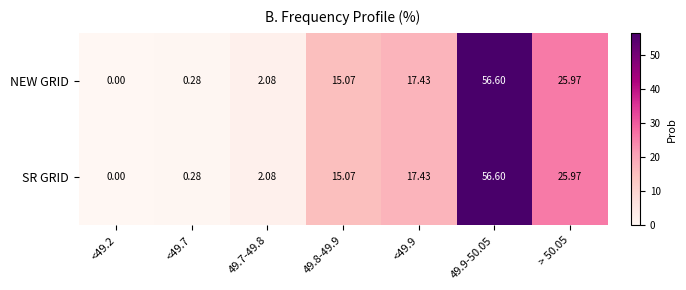

Count the number of categories in the chart.

7